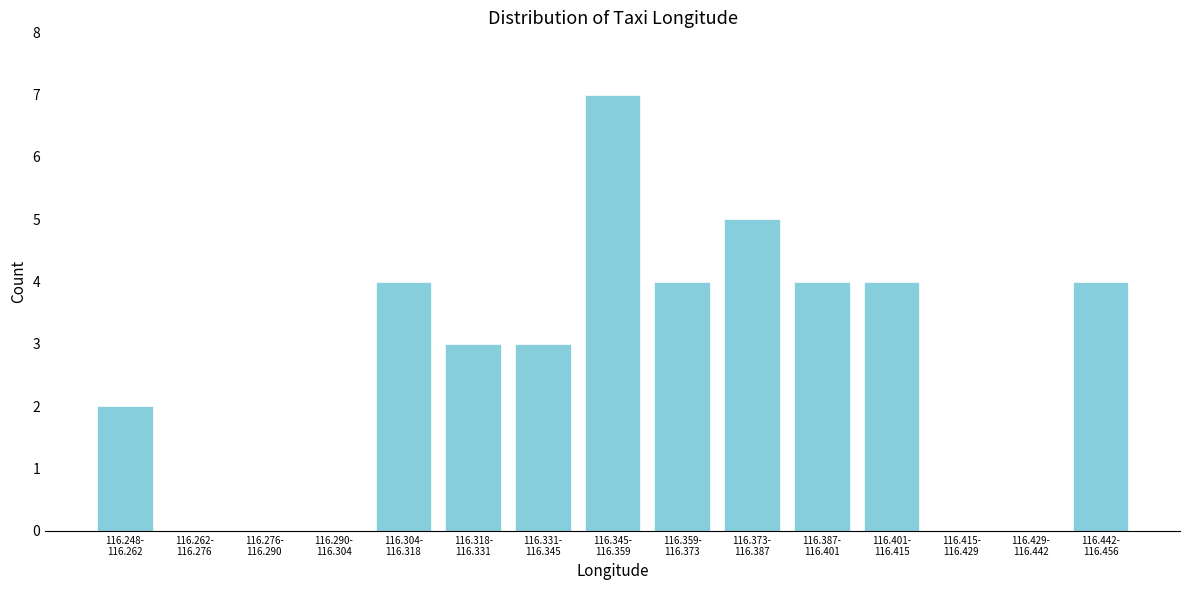

What is the sum of all values?

40